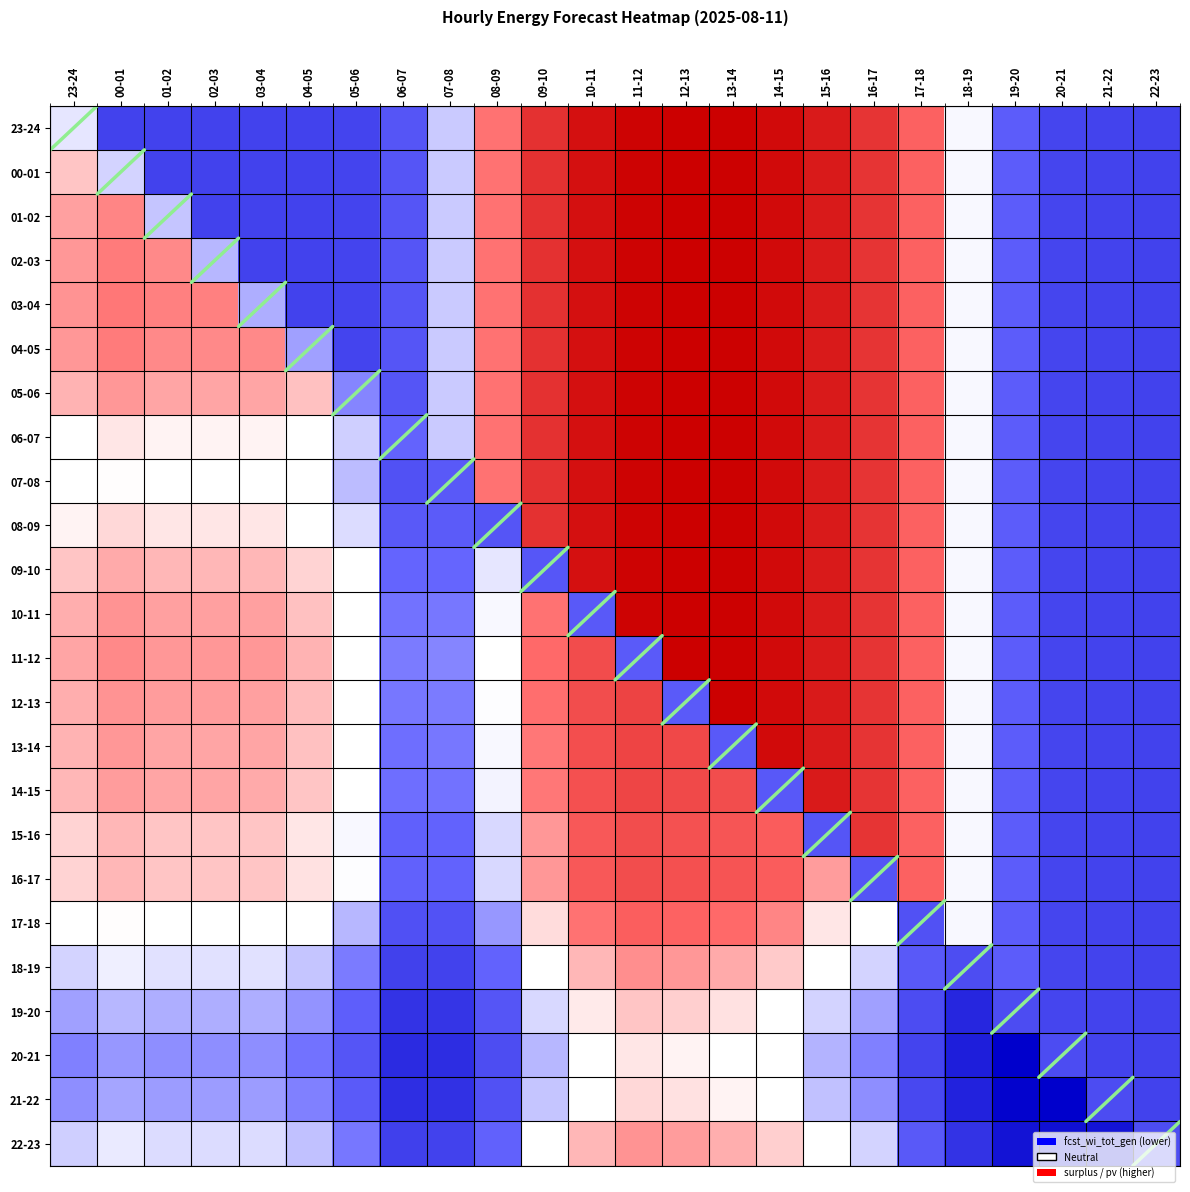

What is the total value across all series at 00-01?

103136.5